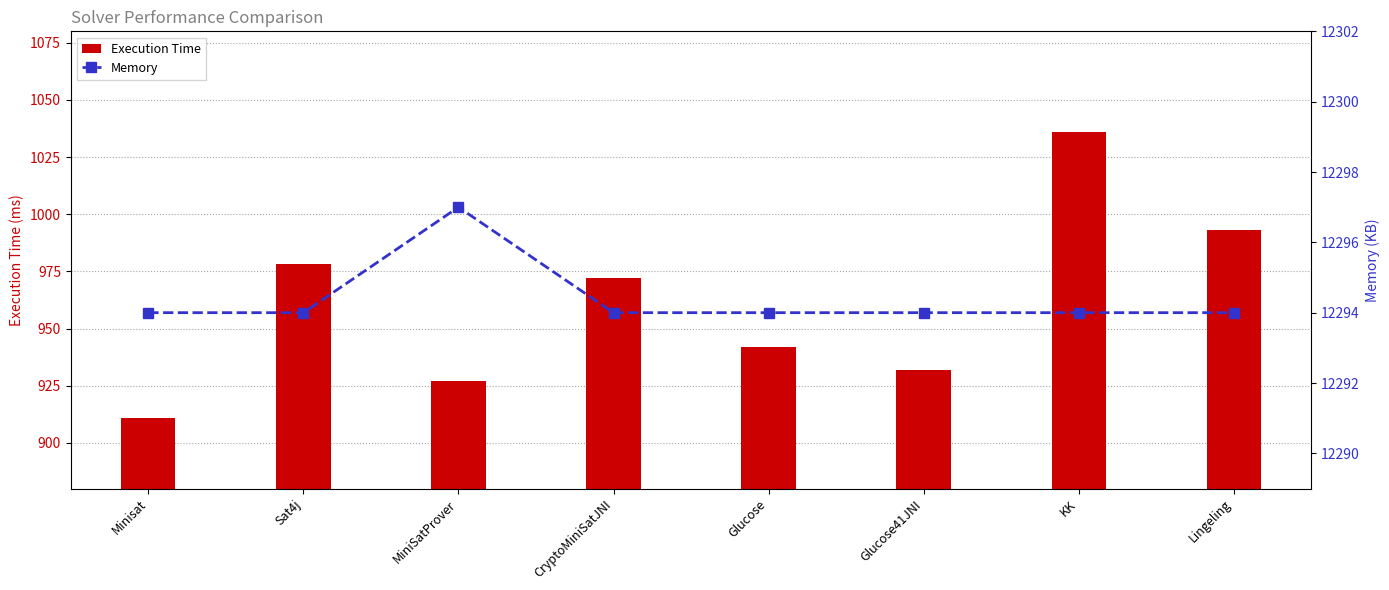

The value of Execution Time at Glucose is 1277. True or false?

False